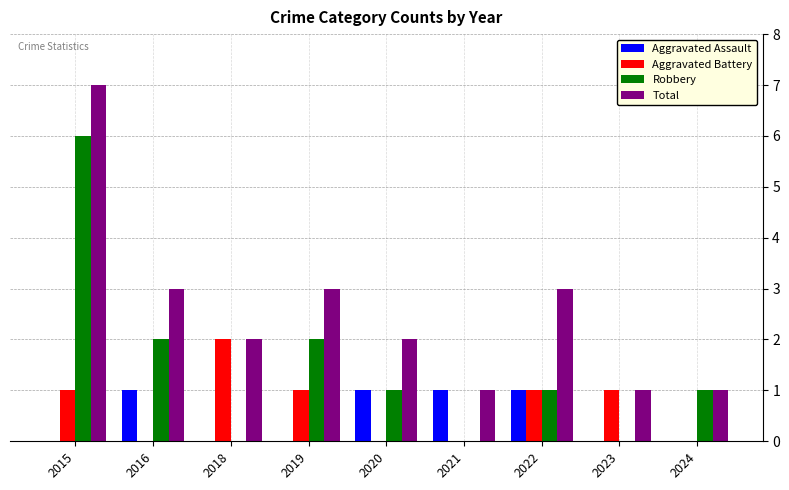

Where does the Total series first go above 2?

2015